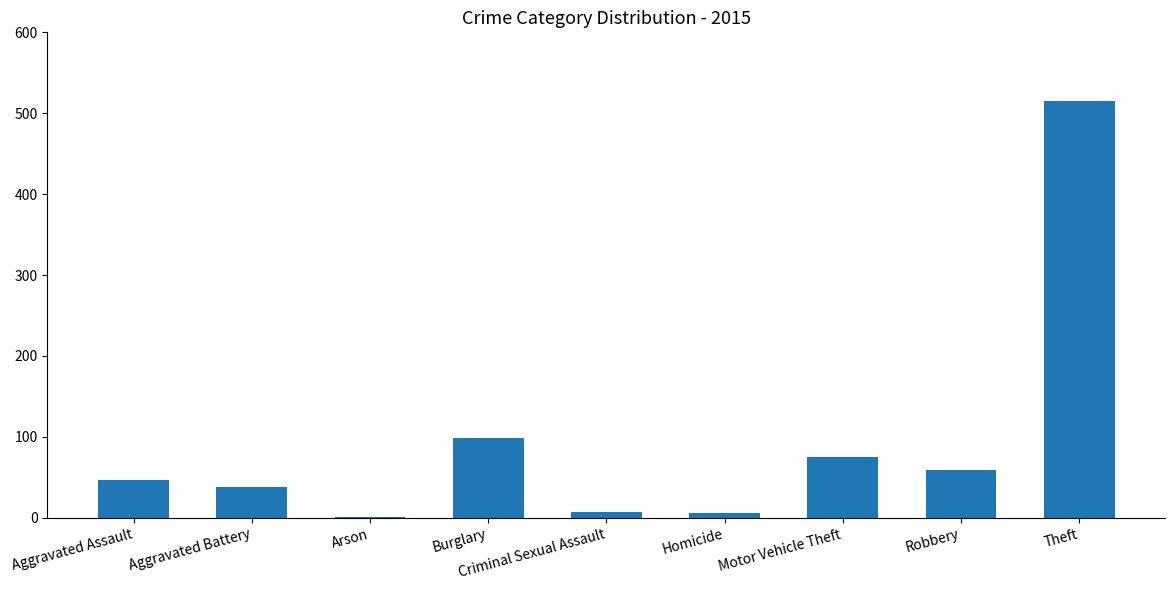

What is the sum of the values at Theft and Motor Vehicle Theft?

590